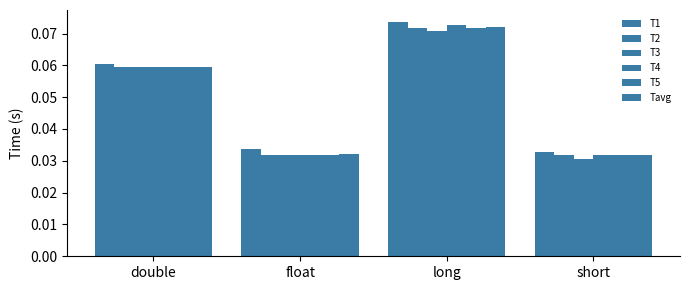

Reading right to left, transcribe all the data shown in this chart.

T1: short=0.0	long=0.1	float=0.0	double=0.1
T2: short=0.0	long=0.1	float=0.0	double=0.1
T3: short=0.0	long=0.1	float=0.0	double=0.1
T4: short=0.0	long=0.1	float=0.0	double=0.1
T5: short=0.0	long=0.1	float=0.0	double=0.1
Tavg: short=0.0	long=0.1	float=0.0	double=0.1